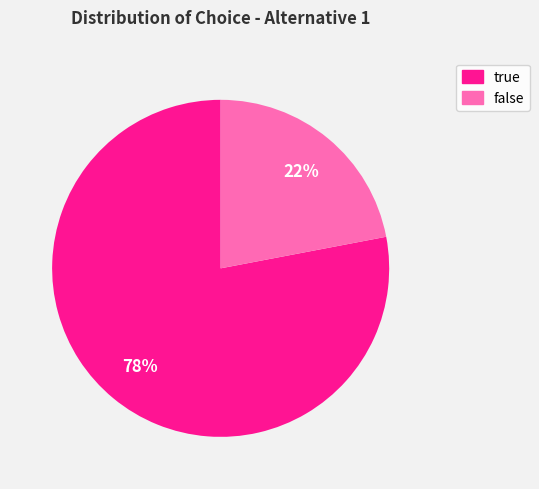

What is the largest slice in the pie chart?

true